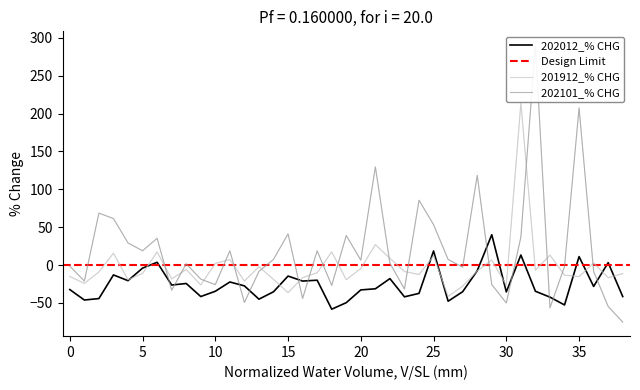

Is this an area chart (filled region under the line)?

No